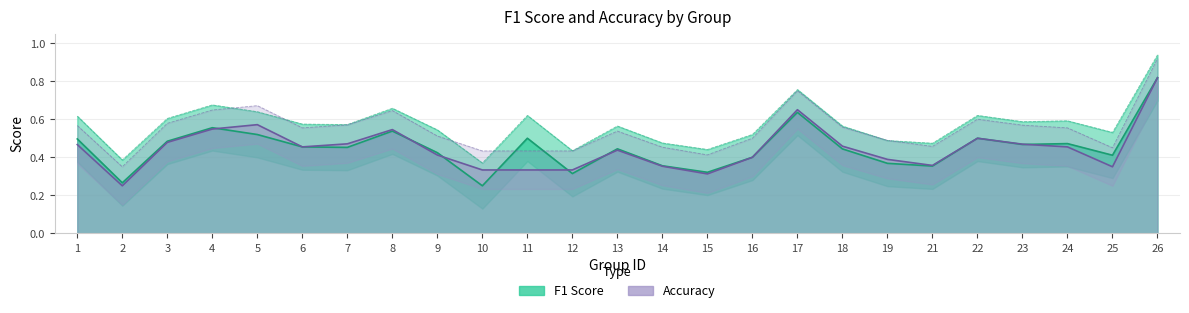

At which label is accuracy closest to 0?

2